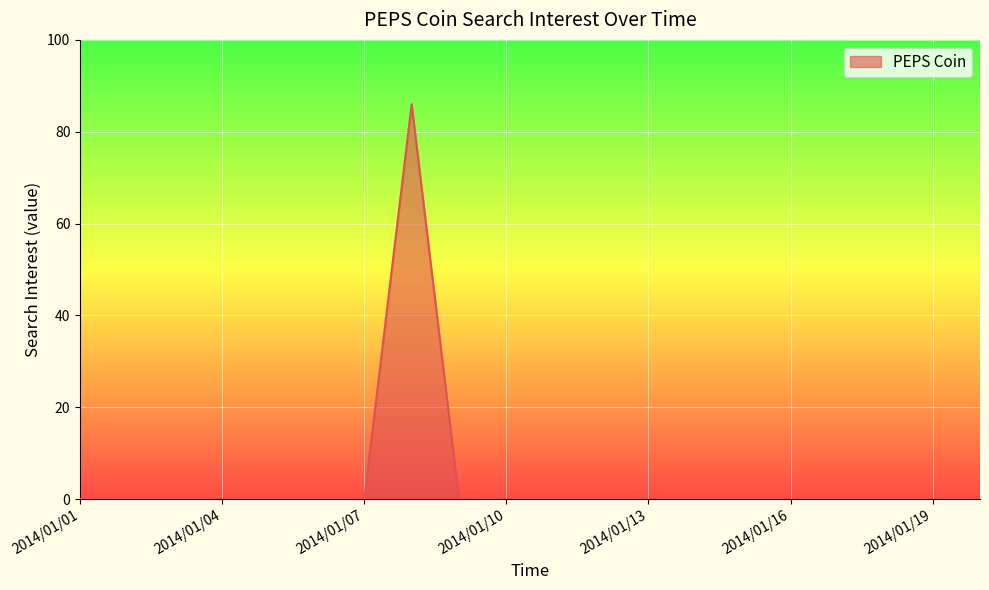

What is the difference between the maximum and minimum values?

86